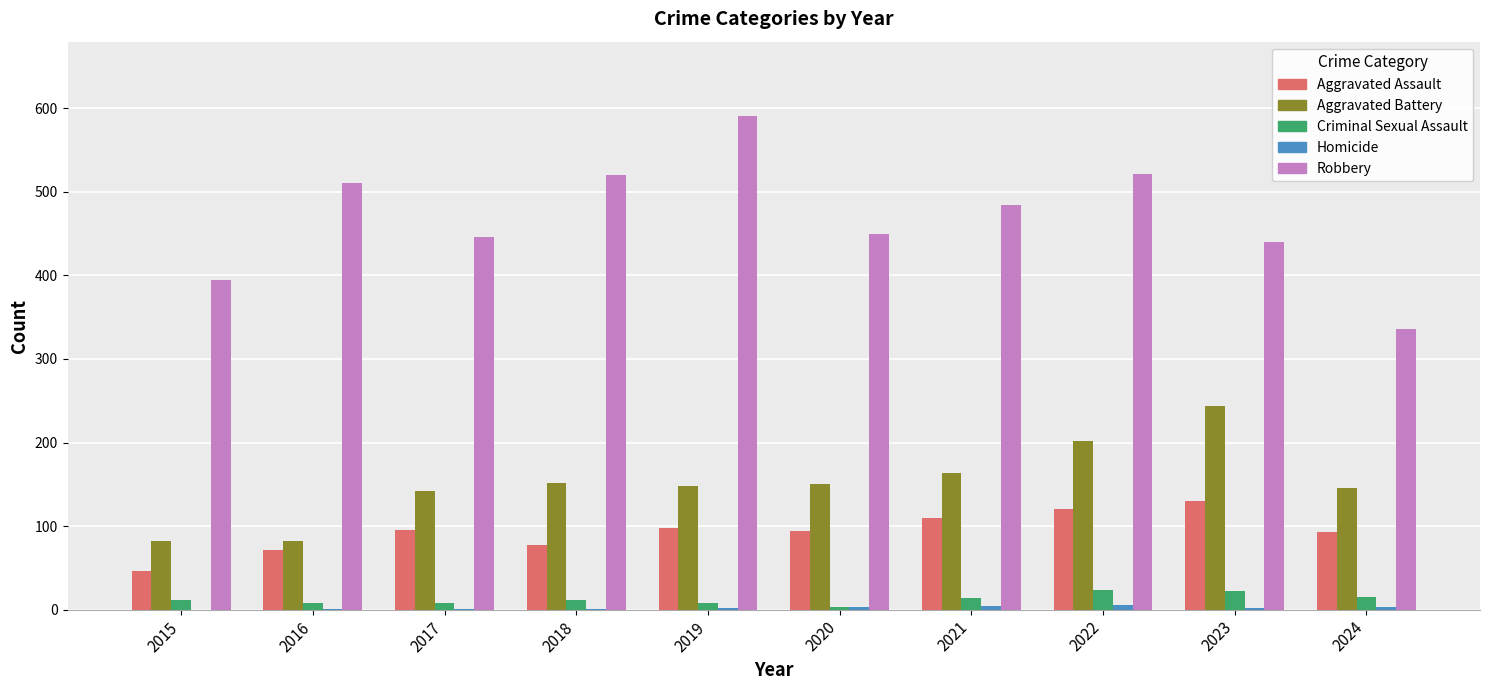

The value of Robbery at 2023 is 213. True or false?

False